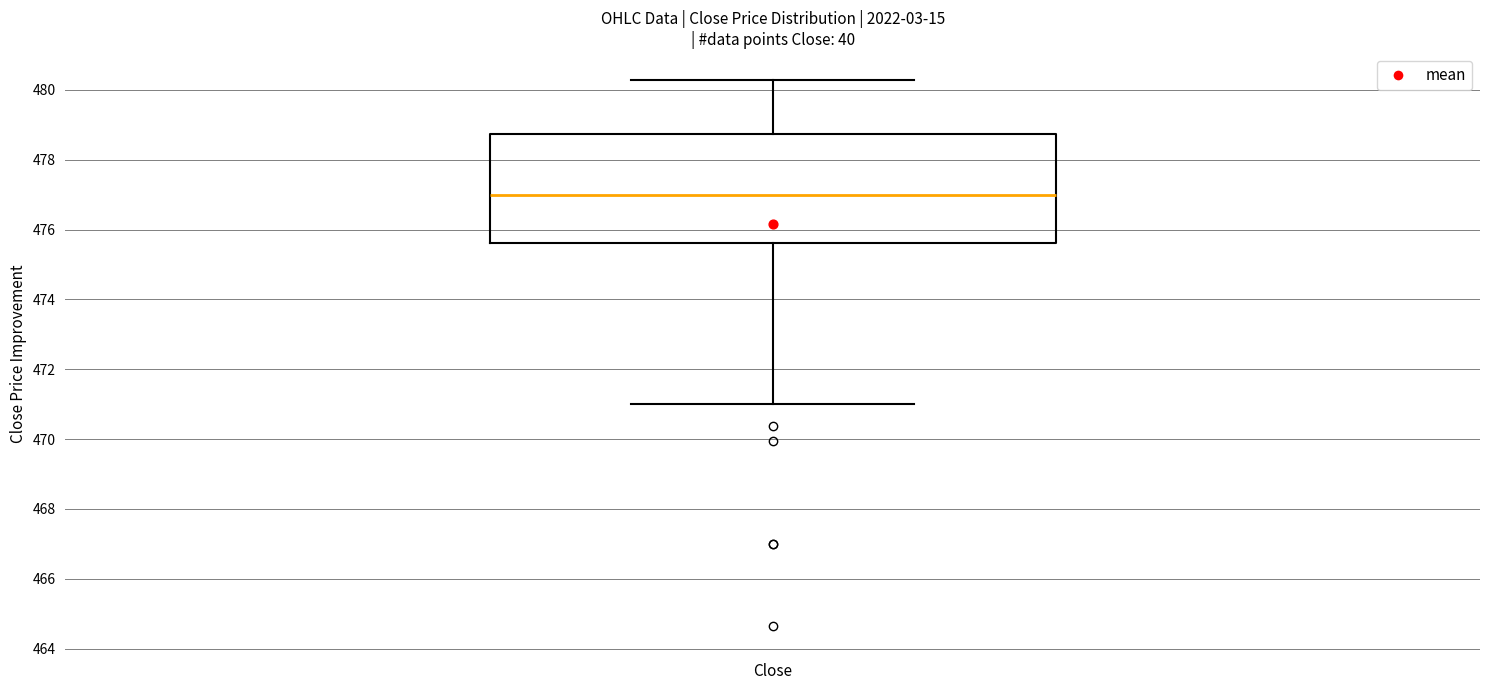

Where is the upper edge of the box for Close on the y-axis? The values are not printed on the chart, so give them approximately, as read against the axis.

478.8